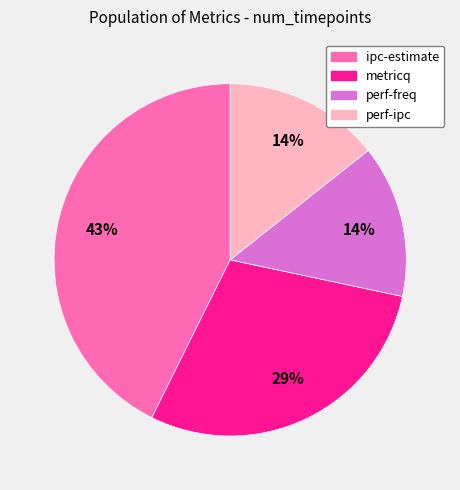

Do perf-freq and ipc-estimate together represent more than half of the pie?

Yes